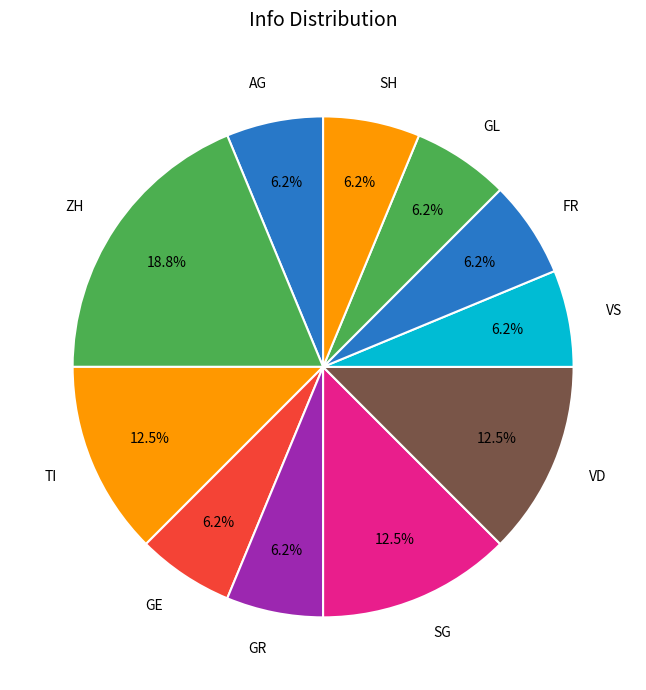

How many segments does this pie chart have?

11